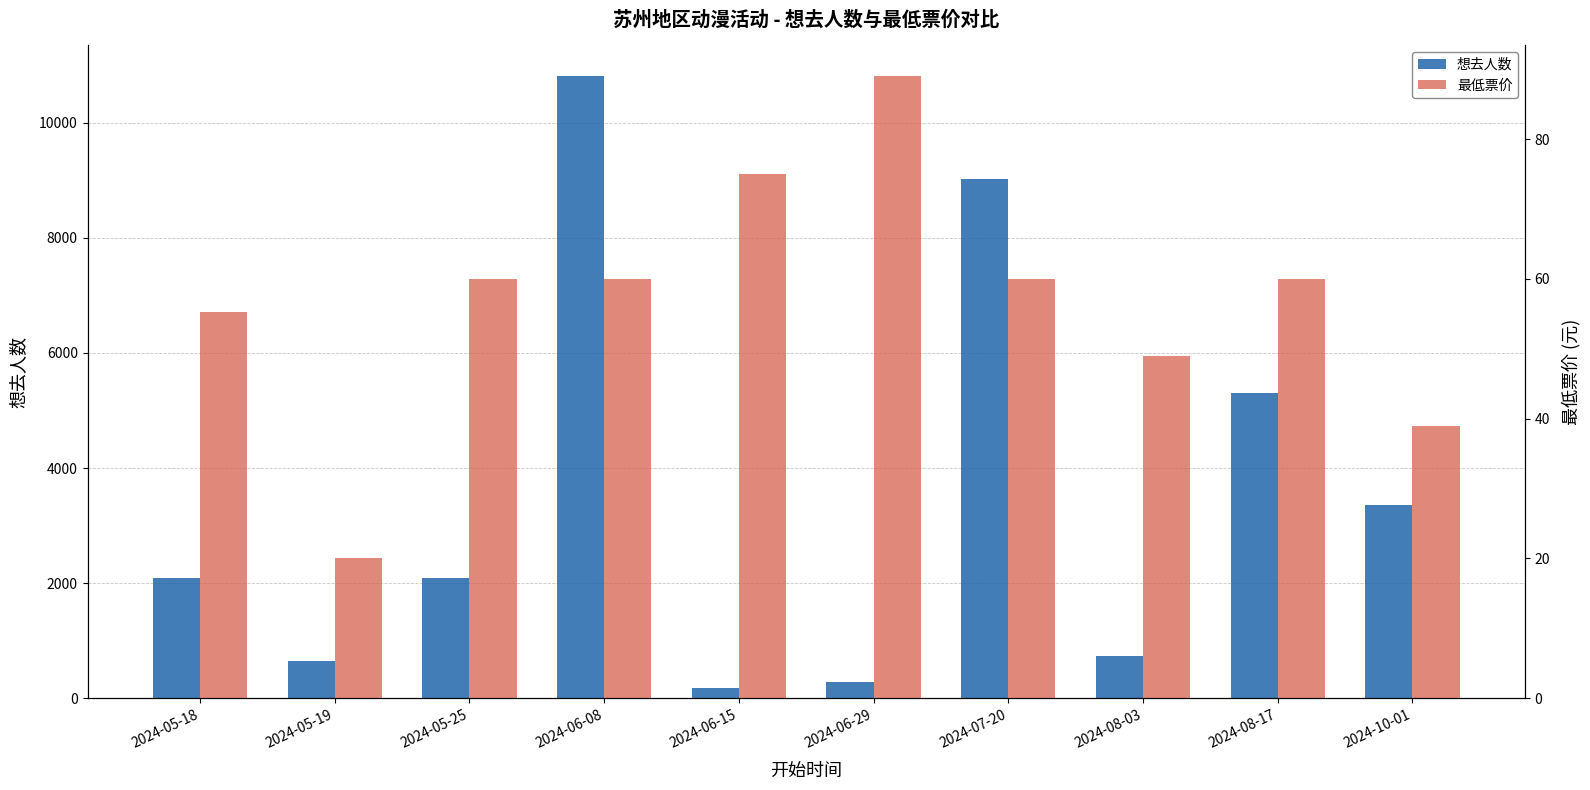

Is it true that 最低票价 equals 12.1 at 2024-05-25?

False